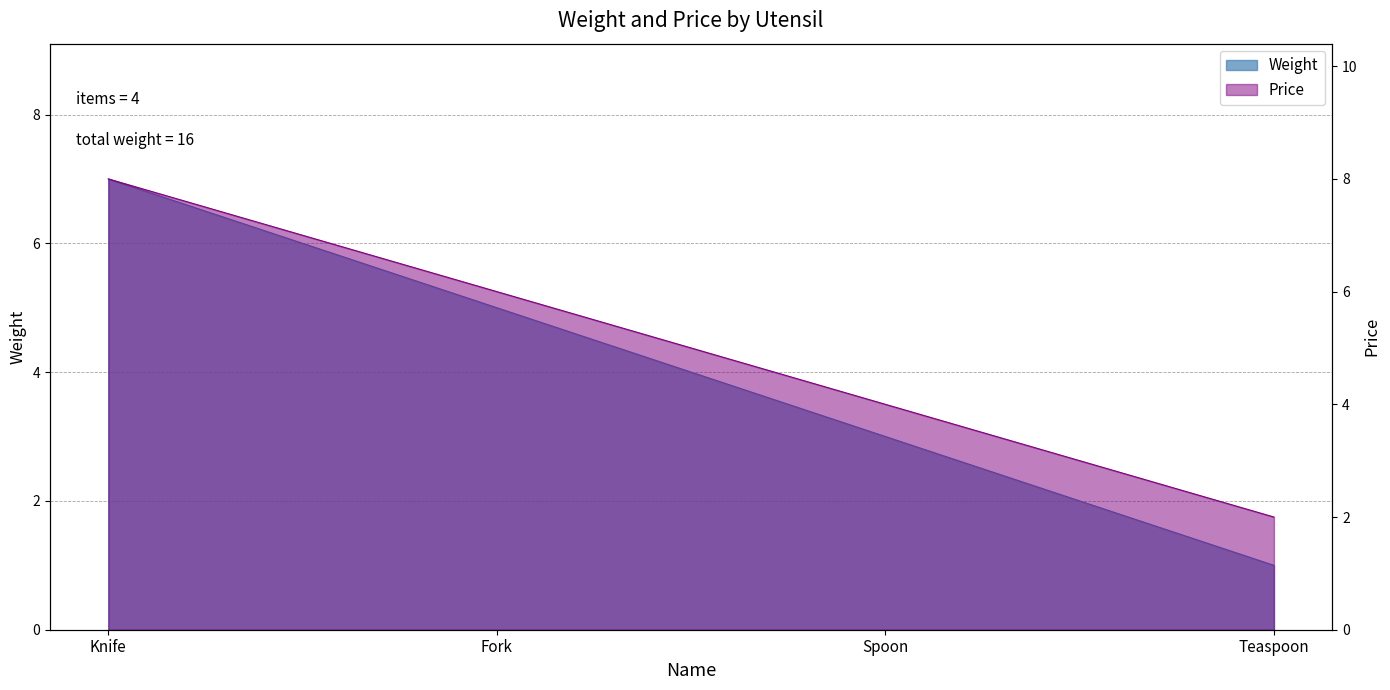

What are all the series names shown in the legend?

Weight, Price